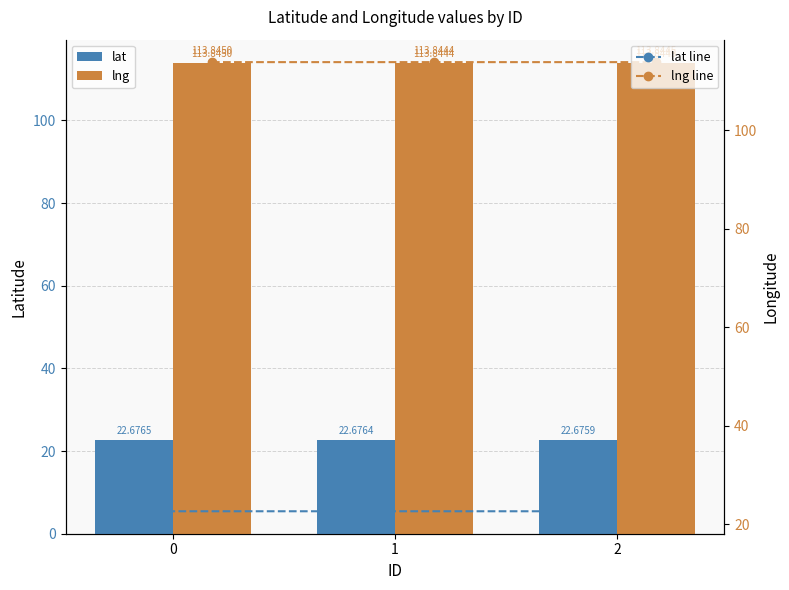

What are all the series names shown in the legend?

lat, lng, lat line, lng line